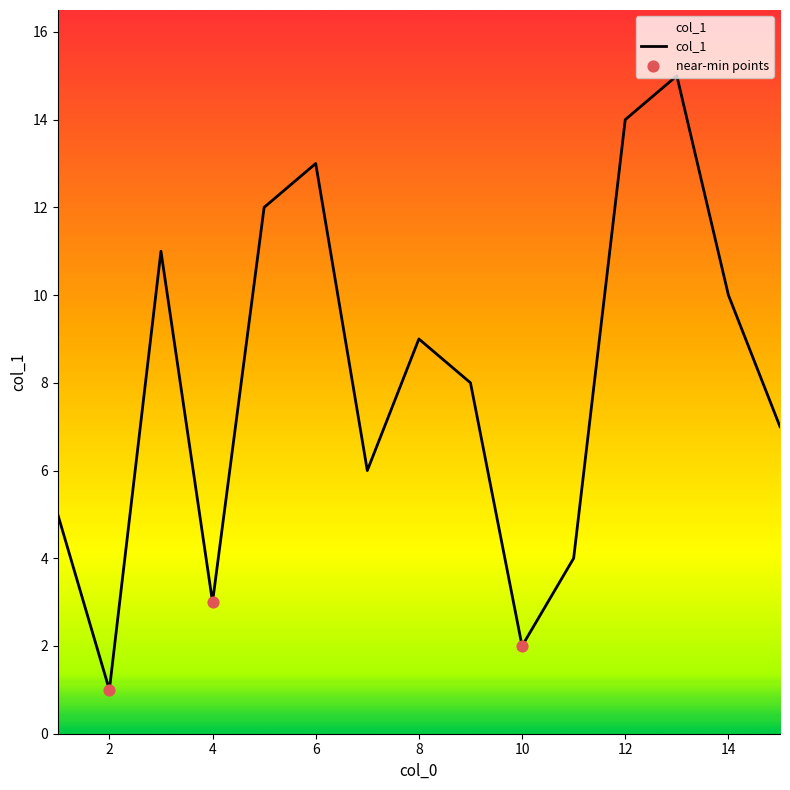

What is the difference between the maximum and minimum values?

14